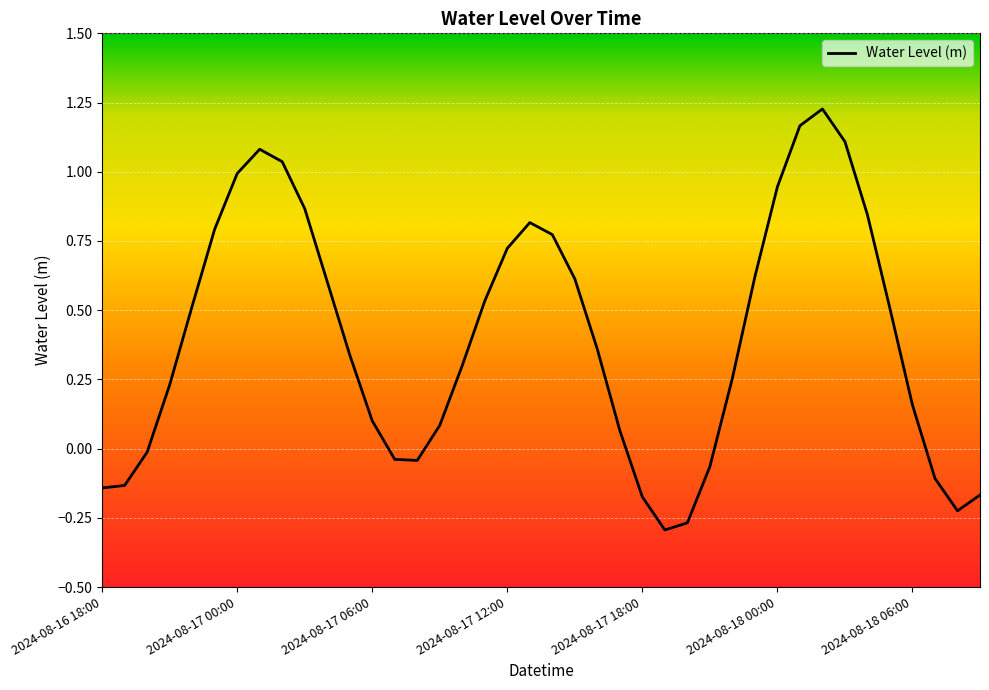

What is the difference between the maximum and minimum values?

1.5